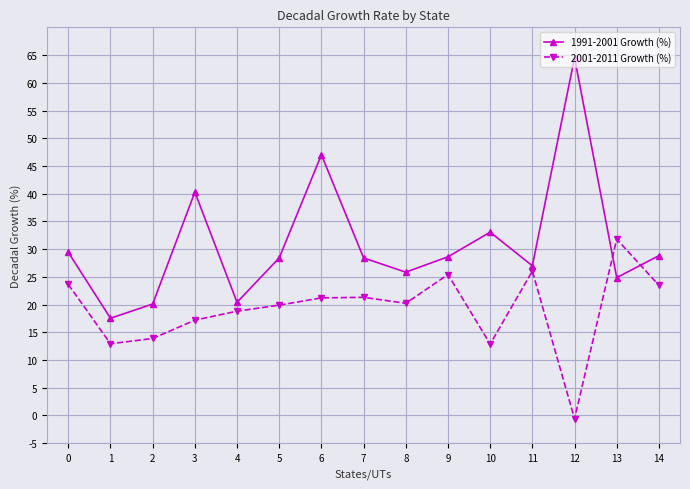

What is the difference between the highest and lowest values at 9?

3.2